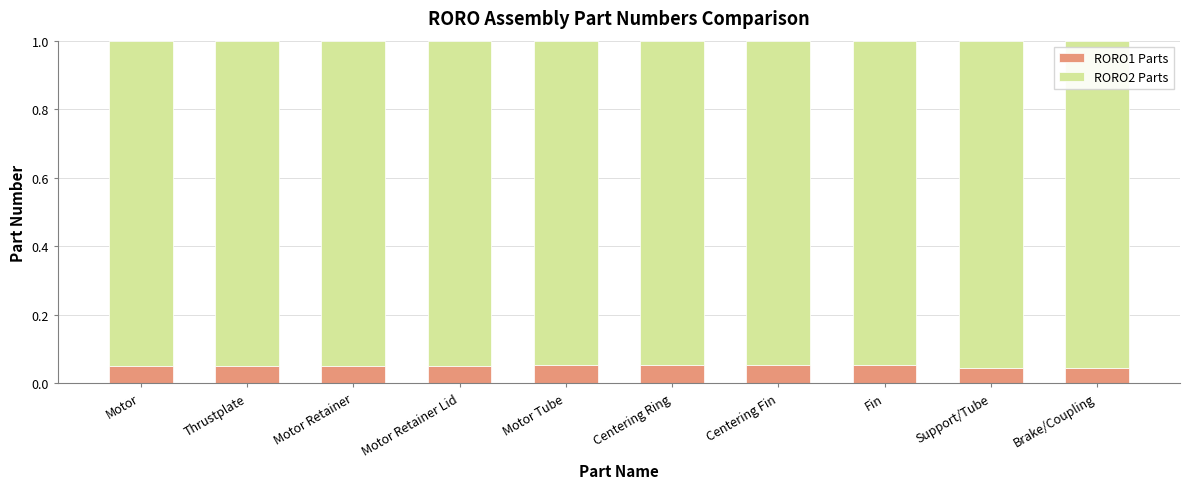

Count the RORO1 Parts values in the range 0 to 1.

10